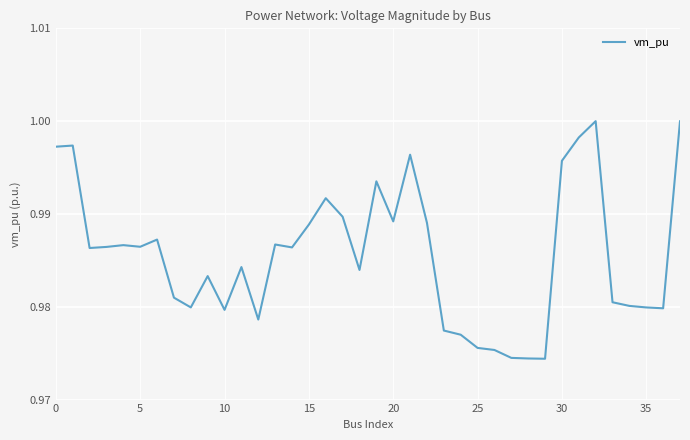

Does the chart have visible grid lines?

Yes